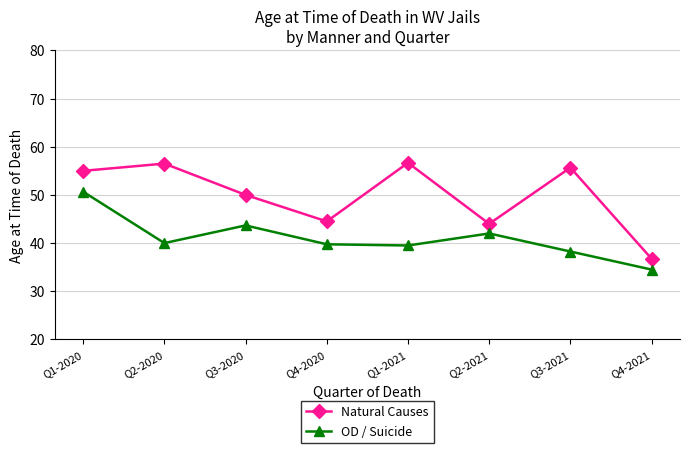

Is it true that OD / Suicide equals 17.2 at Q3-2020?

False